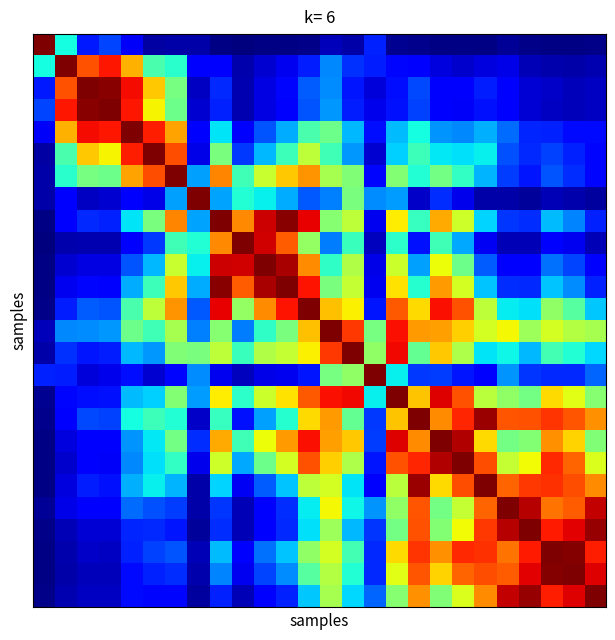

At how many categories does at least one series exceed 0?

26